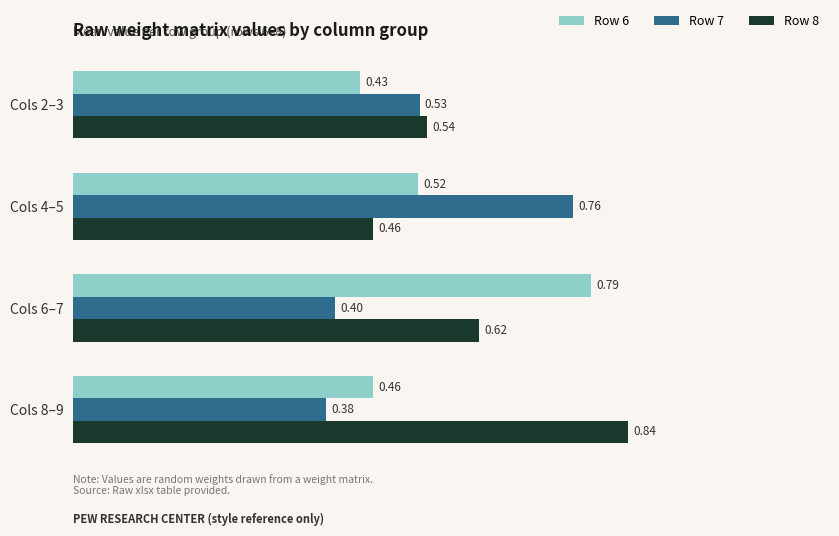

What is the difference between the highest and lowest values at Cols 6–7?

0.4